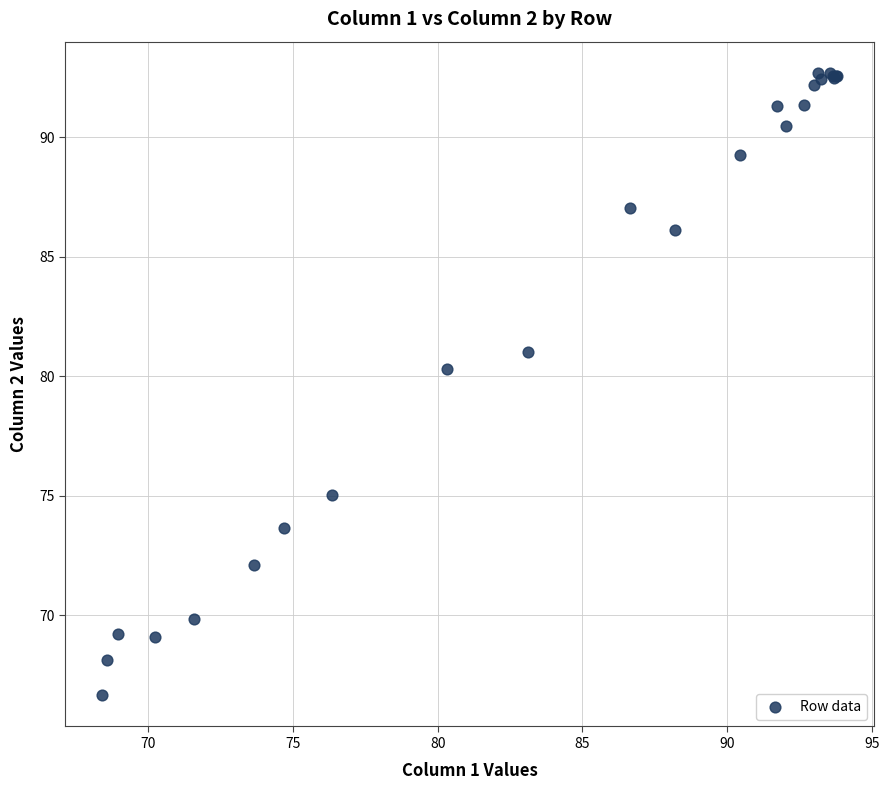

What Y value in the scatter plot is closest to 79?

80.3